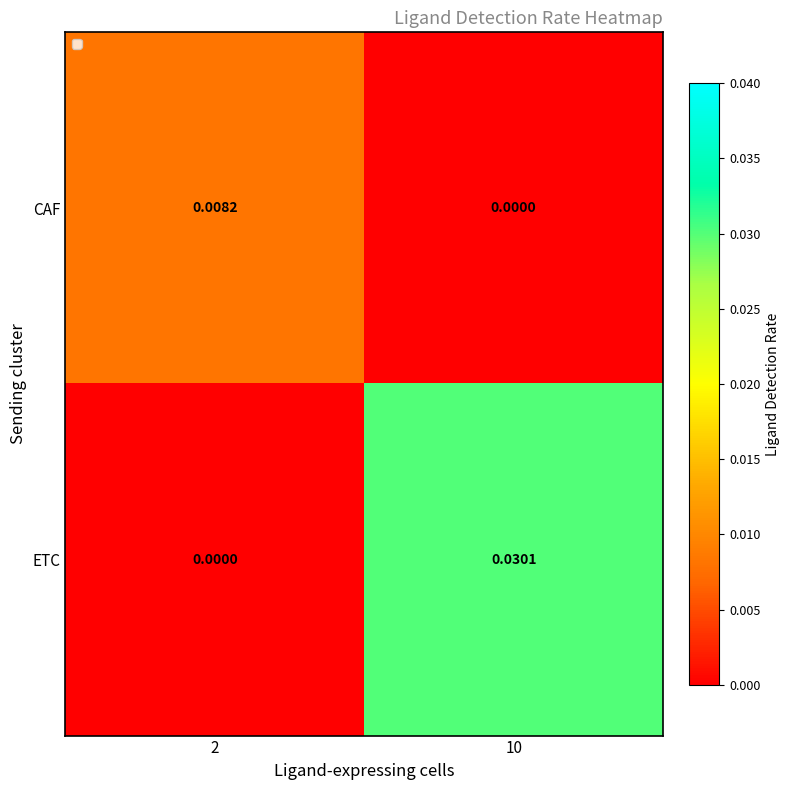

How many distinct data groups are displayed?

2